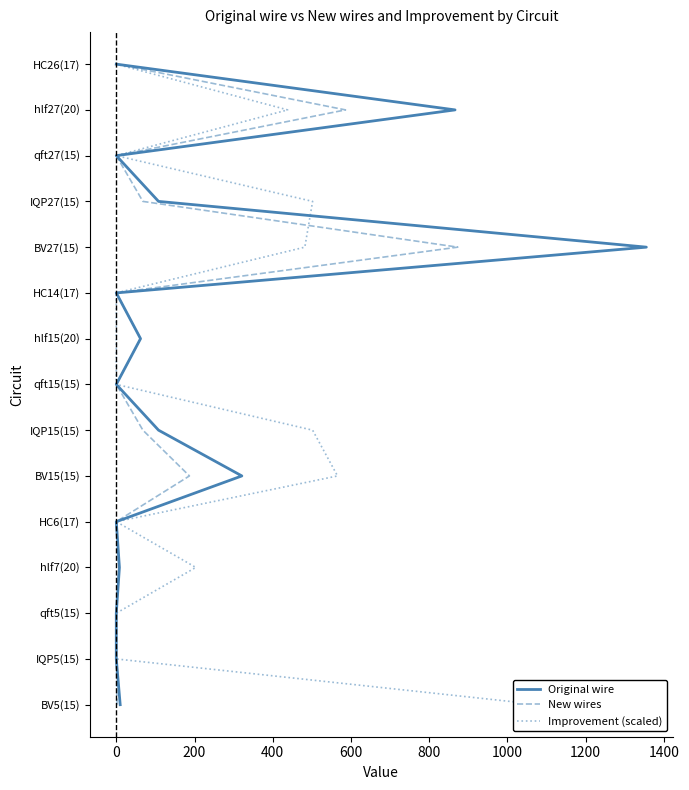

True or false: Original wire and New wires intersect in this chart.

False